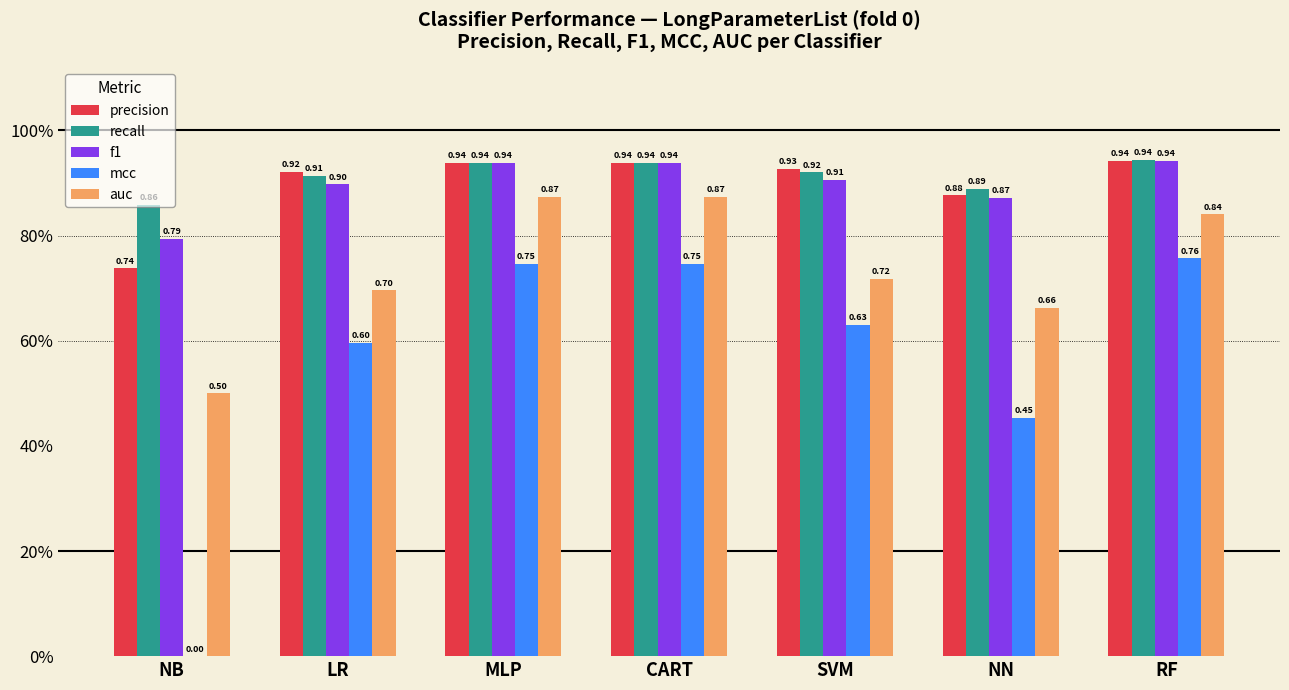

Which series has the largest total across all categories?

recall